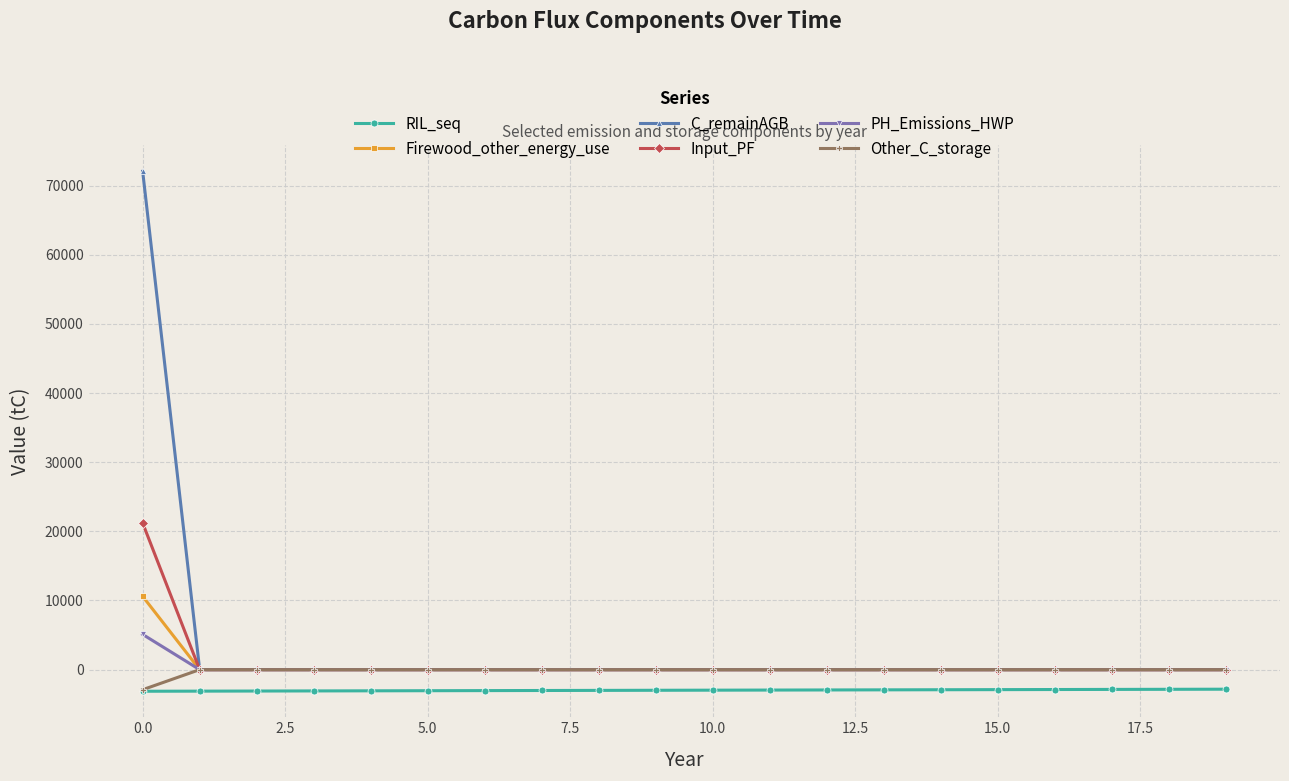

What is the highest value of the RIL_seq series?

-2827.6